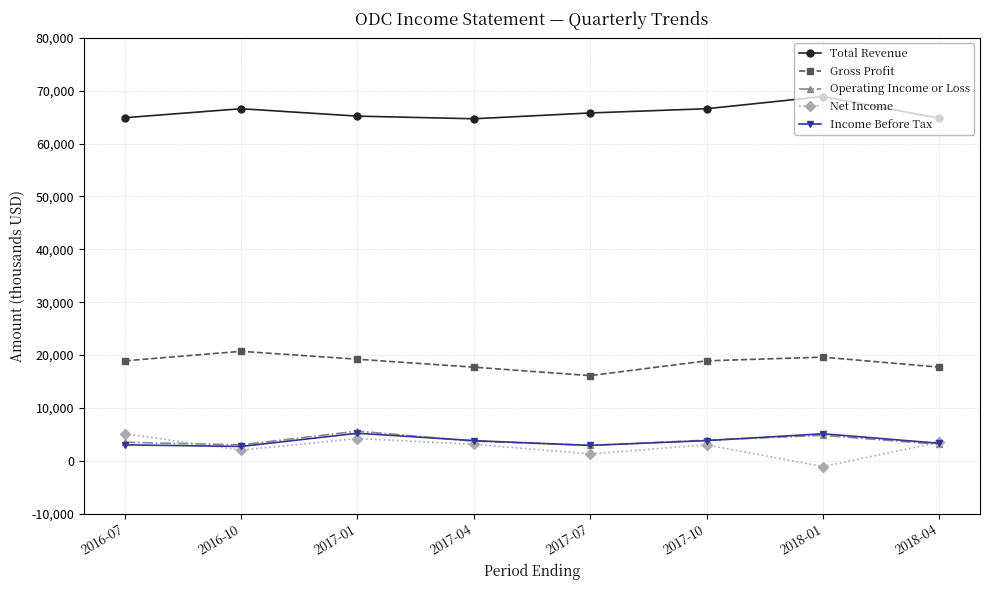

Where does the Income Before Tax series first go above 3800?

2017-01